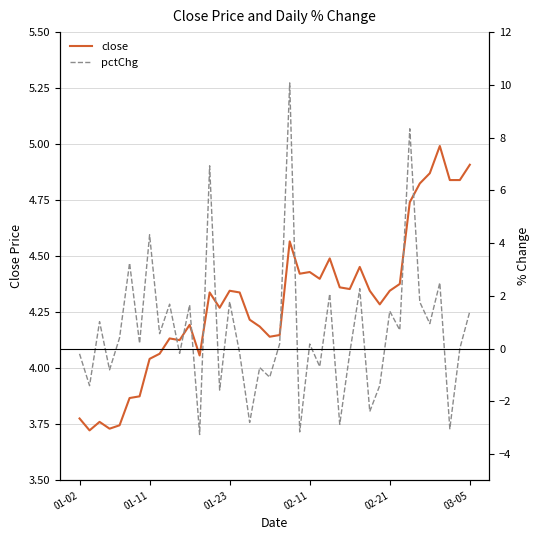

Where does the close series first go above 4?

01-11